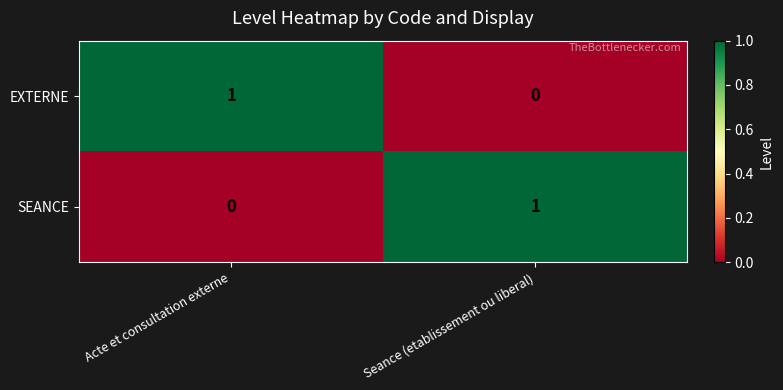

At which label is EXTERNE closest to 0?

Seance (etablissement ou liberal)